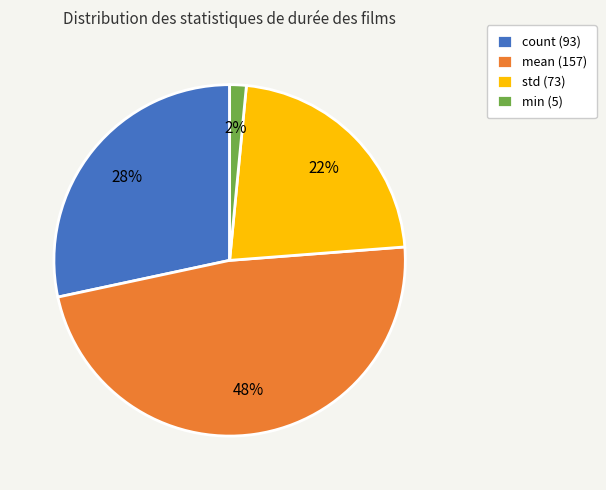

How many segments does this pie chart have?

4